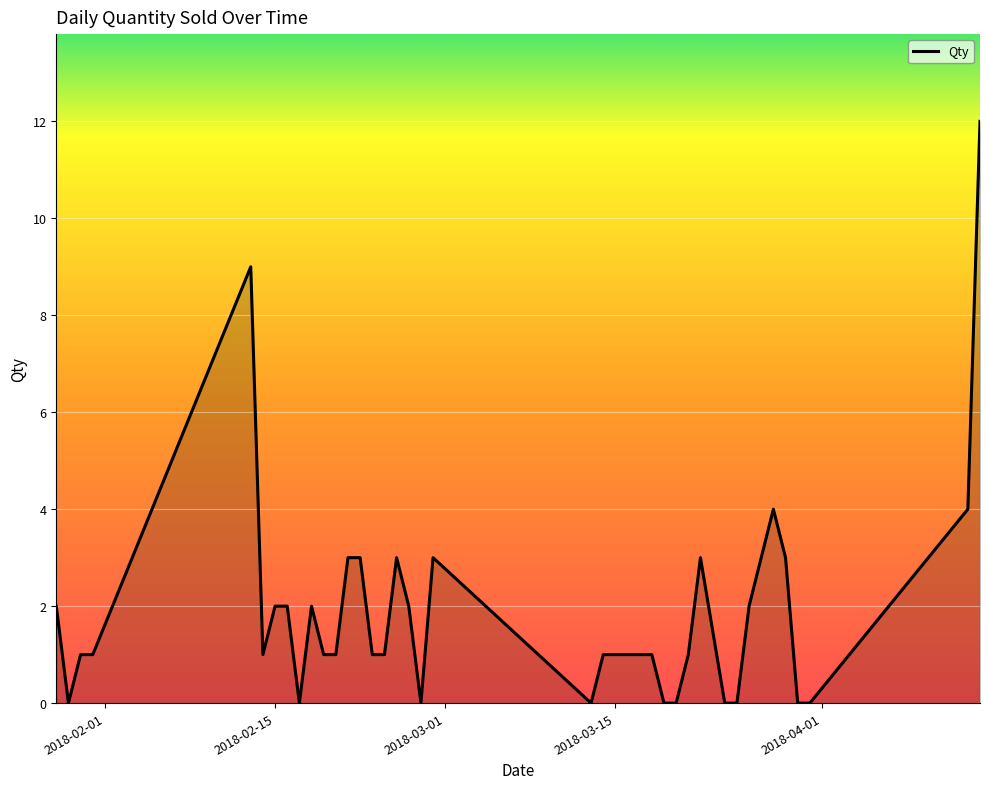

How many positive values are there?

30